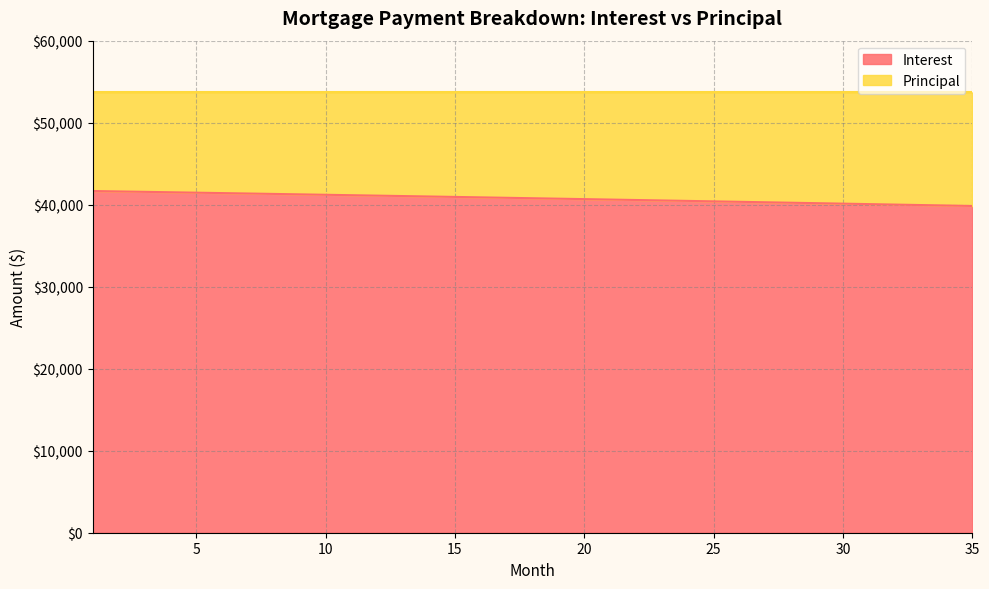

What is the difference between the values at 28 and 34?

339.6